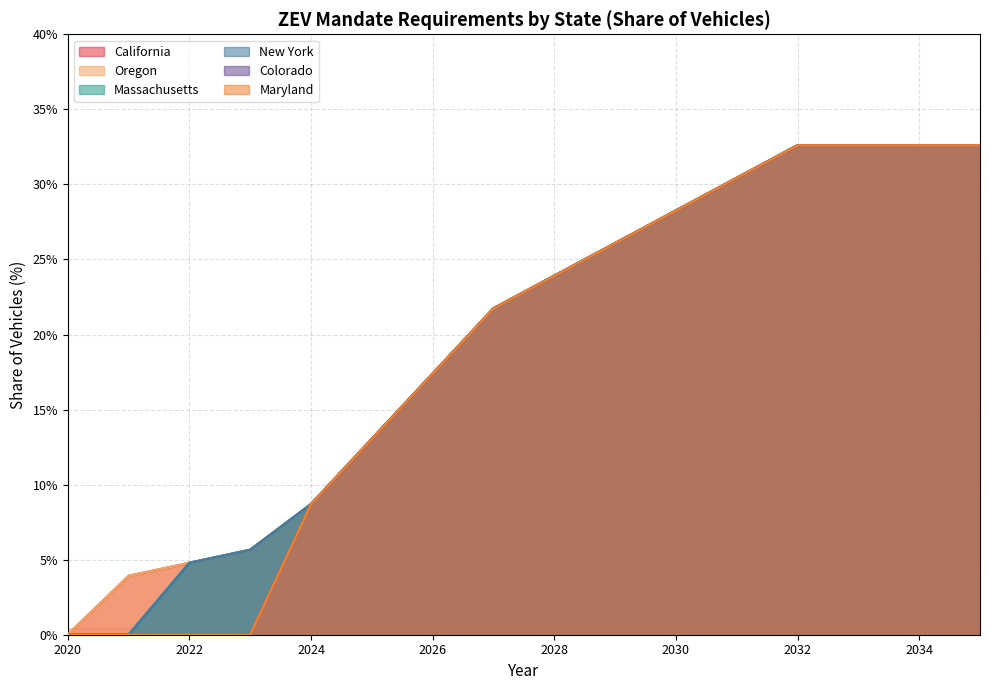

Reading right to left, transcribe all the data shown in this chart.

California: 2035=32.6	2034=32.6	2033=32.6	2032=32.6	2031=30.4	2030=28.3	2029=26.1	2028=23.9	2027=21.7	2026=17.4	2025=13.0	2024=8.7	2023=5.7	2022=4.8	2021=3.9	2020=0.0
Oregon: 2035=32.6	2034=32.6	2033=32.6	2032=32.6	2031=30.4	2030=28.3	2029=26.1	2028=23.9	2027=21.7	2026=17.4	2025=13.0	2024=8.7	2023=5.7	2022=4.8	2021=3.9	2020=0.0
Massachusetts: 2035=32.6	2034=32.6	2033=32.6	2032=32.6	2031=30.4	2030=28.3	2029=26.1	2028=23.9	2027=21.7	2026=17.4	2025=13.0	2024=8.7	2023=5.7	2022=4.8	2021=0.0	2020=0.0
New York: 2035=32.6	2034=32.6	2033=32.6	2032=32.6	2031=30.4	2030=28.3	2029=26.1	2028=23.9	2027=21.7	2026=17.4	2025=13.0	2024=8.7	2023=5.7	2022=4.8	2021=0.0	2020=0.0
Colorado: 2035=32.6	2034=32.6	2033=32.6	2032=32.6	2031=30.4	2030=28.3	2029=26.1	2028=23.9	2027=21.7	2026=17.4	2025=13.0	2024=8.7	2023=0.0	2022=0.0	2021=0.0	2020=0.0
Maryland: 2035=32.6	2034=32.6	2033=32.6	2032=32.6	2031=30.4	2030=28.3	2029=26.1	2028=23.9	2027=21.7	2026=17.4	2025=13.0	2024=8.7	2023=0.0	2022=0.0	2021=0.0	2020=0.0